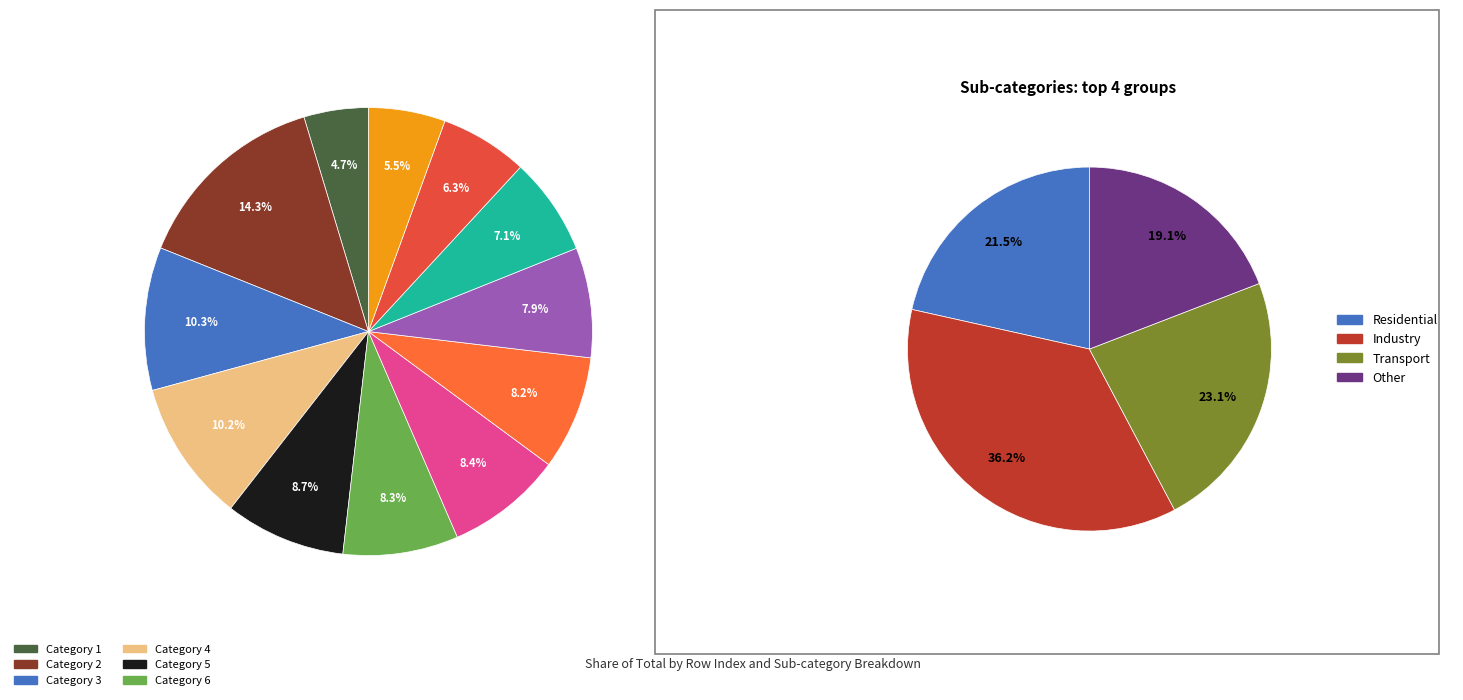

To the nearest percent, what is the combined percentage of 1 and 9?

13%